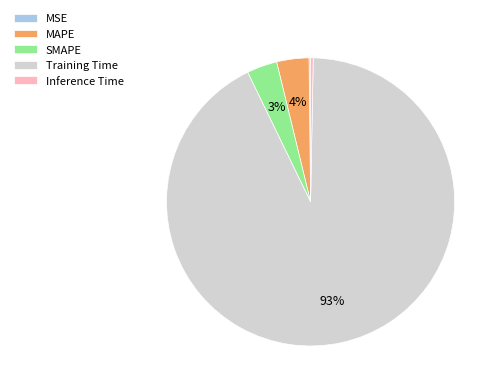

Which slice represents more than half of the pie?

Training Time